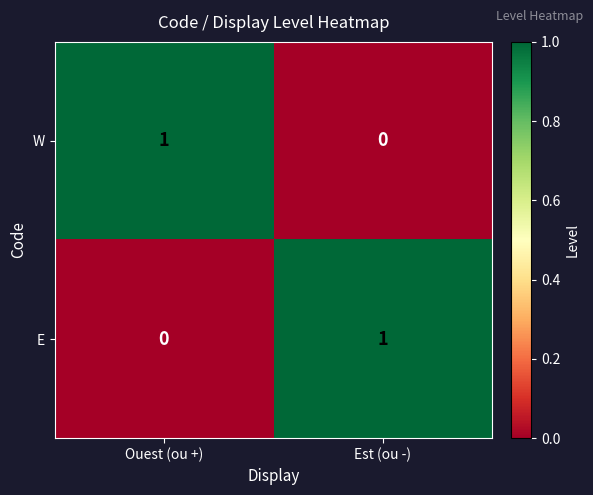

Which category has the highest value in the W series?

Ouest (ou +)